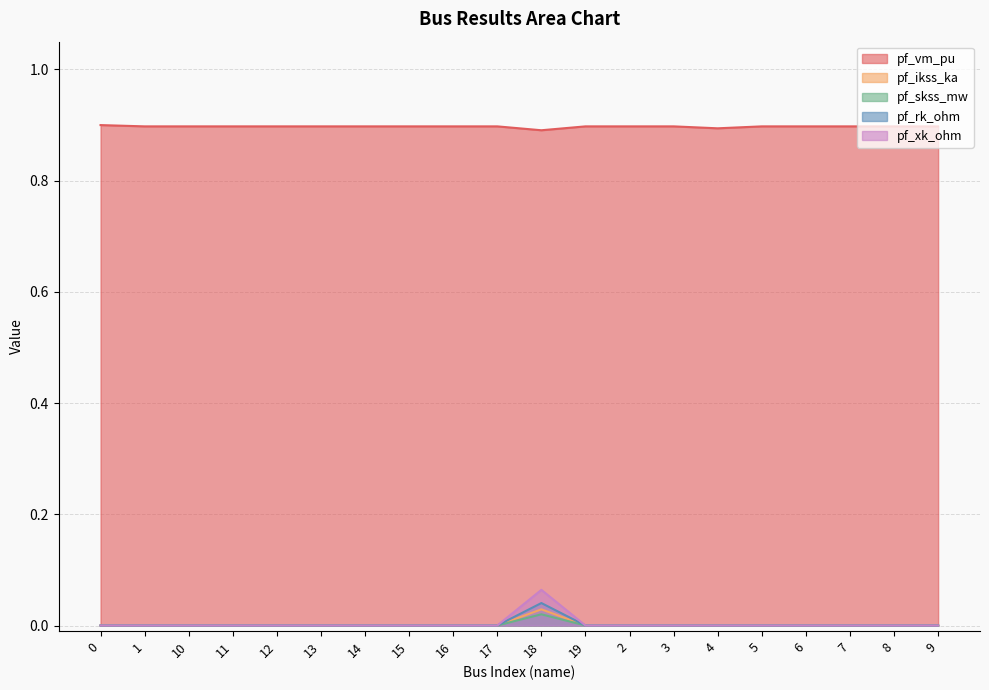

True or false: pf_vm_pu has more than 1 points higher than both neighbors.

True